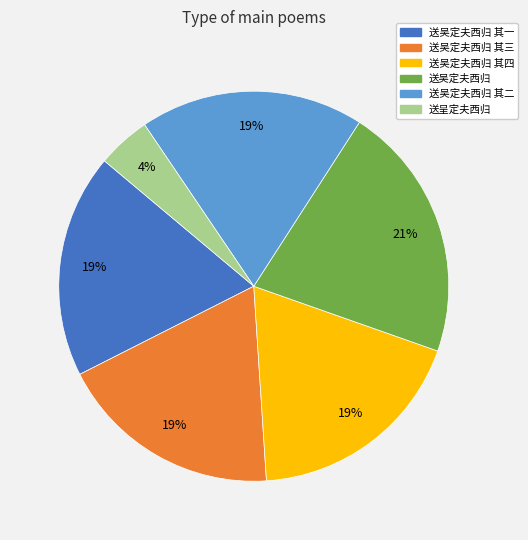

The 送呈定夫西归 slice represents 4% of the pie. True or false?

True